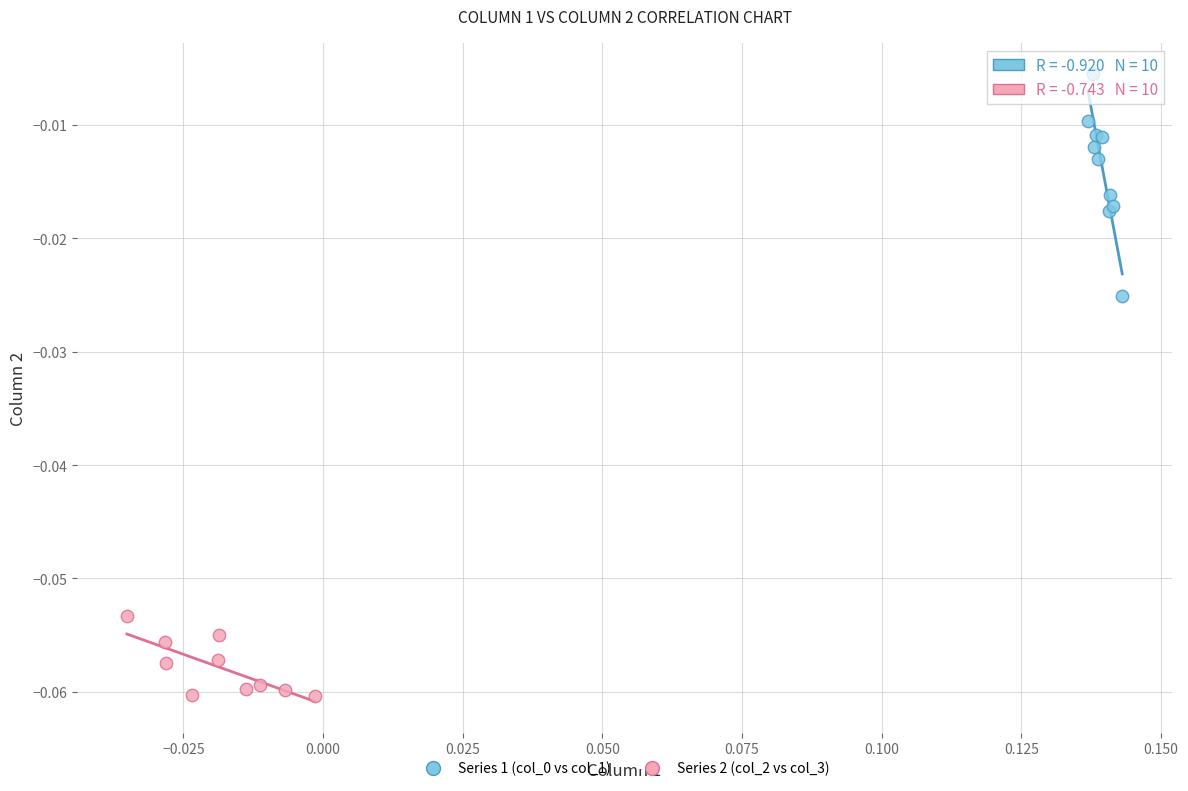

Which series reaches the minimum Y coordinate?

Series 2 (col_2 vs col_3)